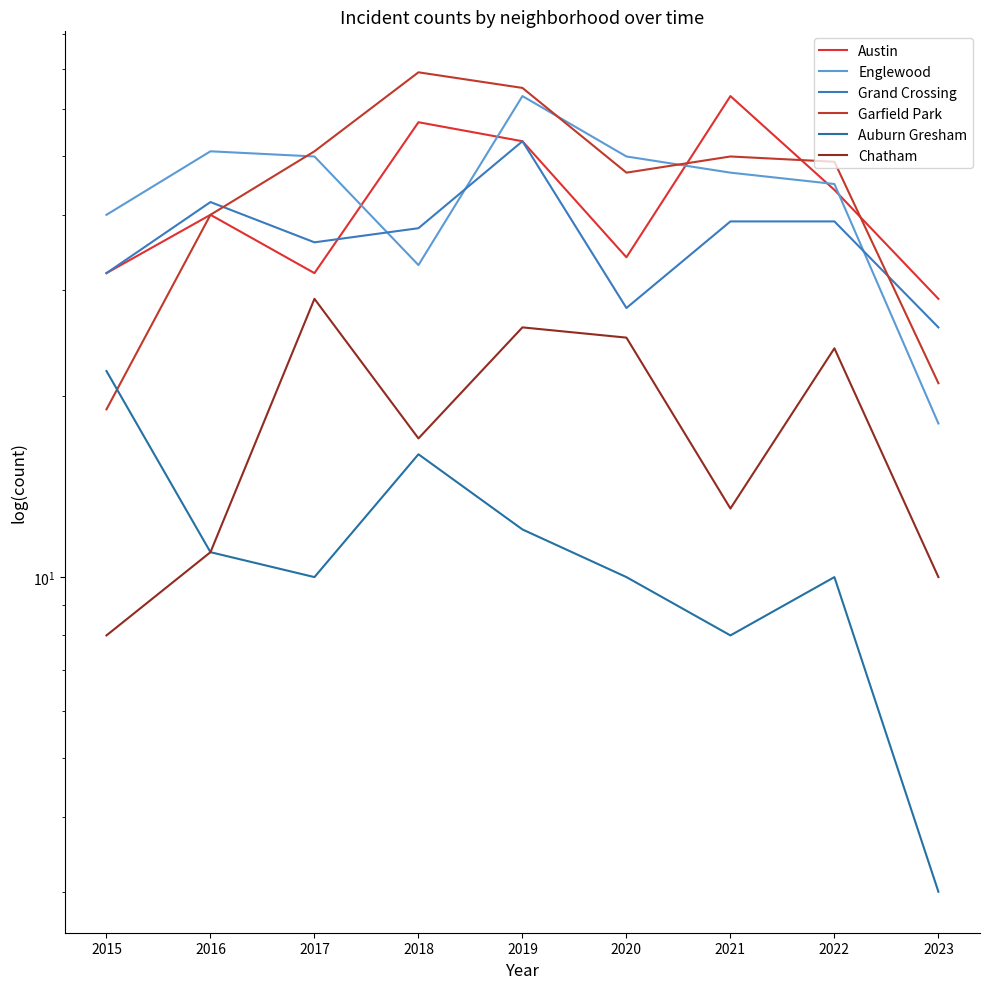

How many data points in Austin are above 40?

4